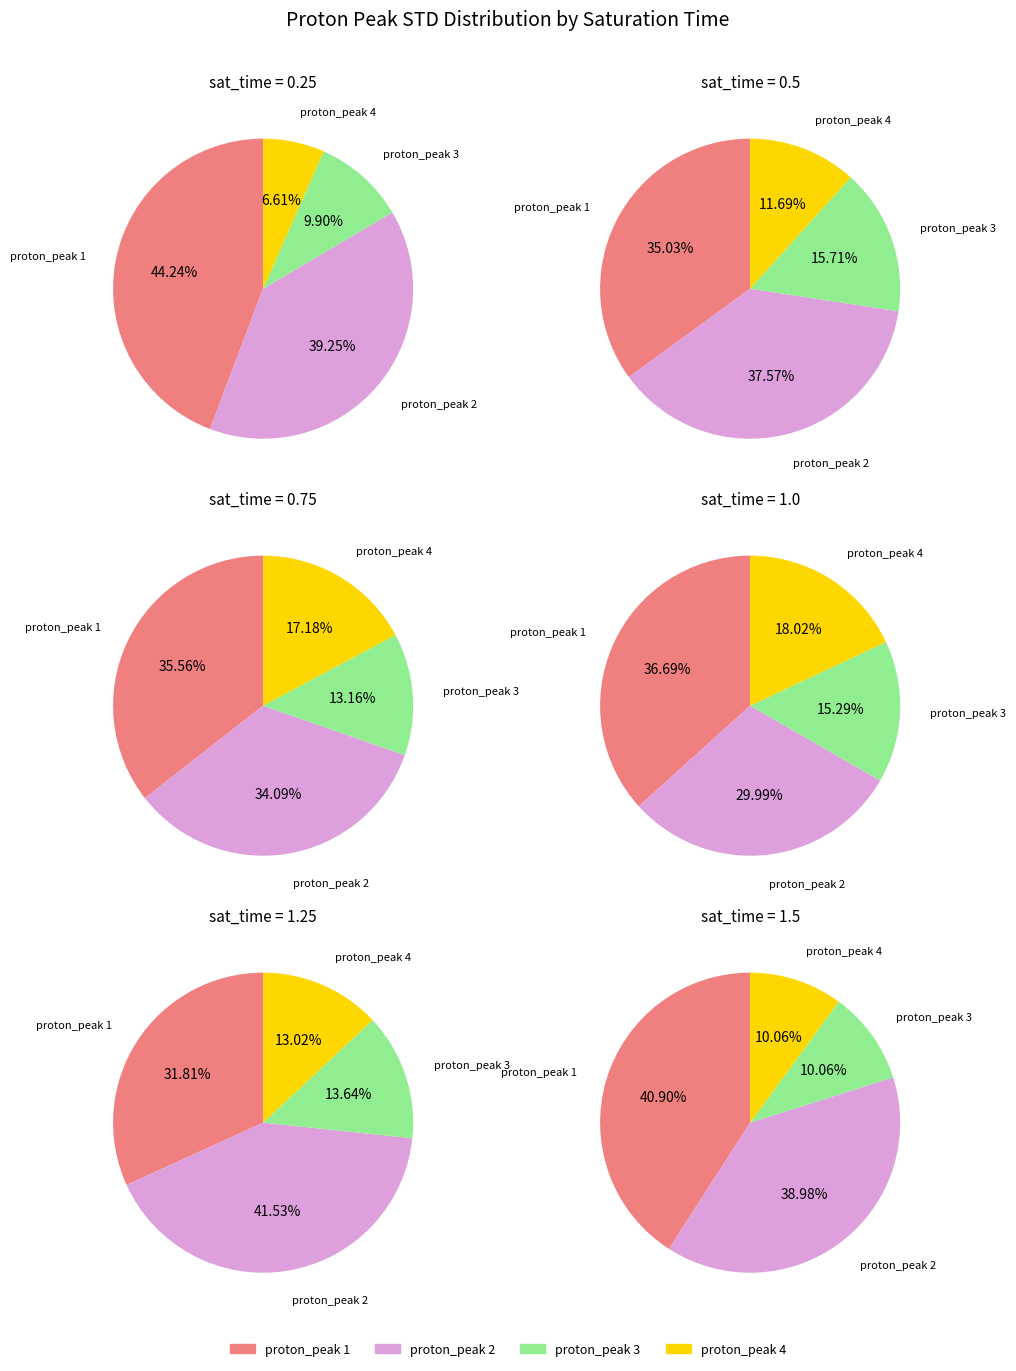

Is there a majority slice in this chart?

No